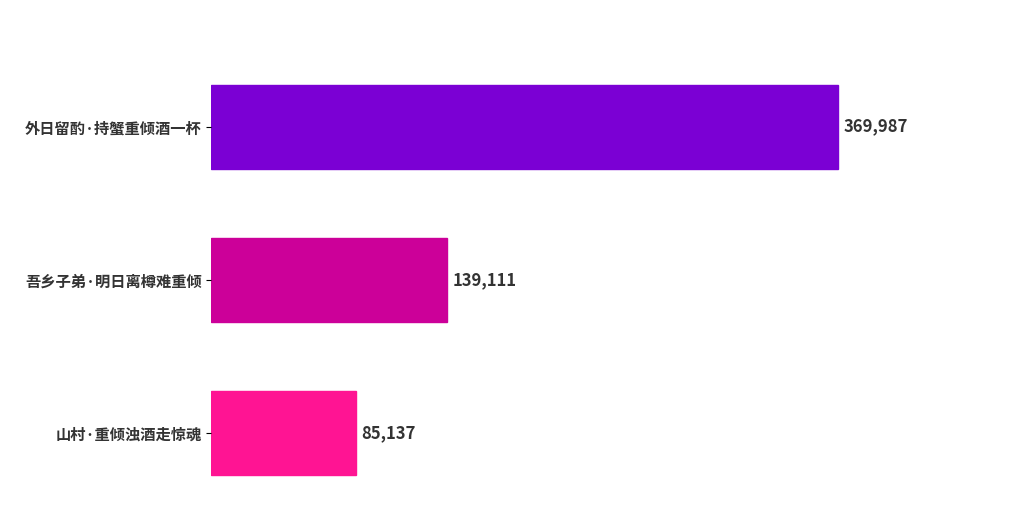

How many values are below 139111?

1